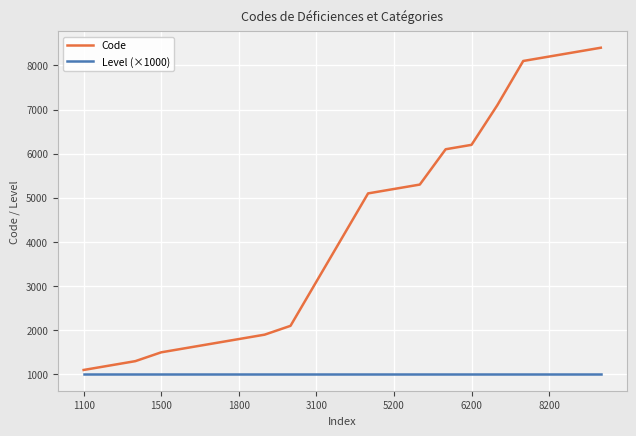

Rank the series by their average value, from highest to lowest.

Code, Level (×1000)